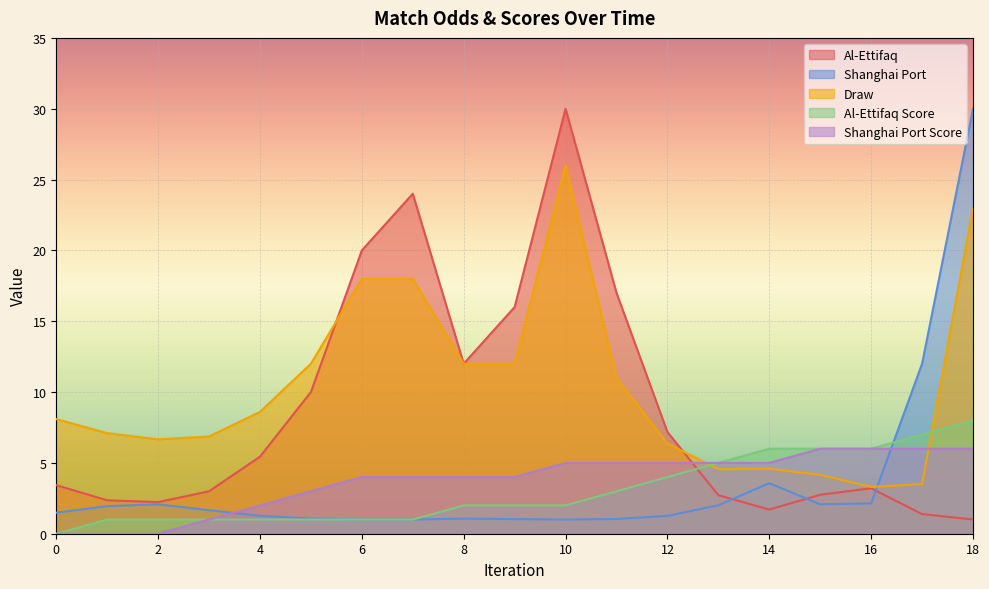

What is the average value of the Shanghai Port Score series?

3.7